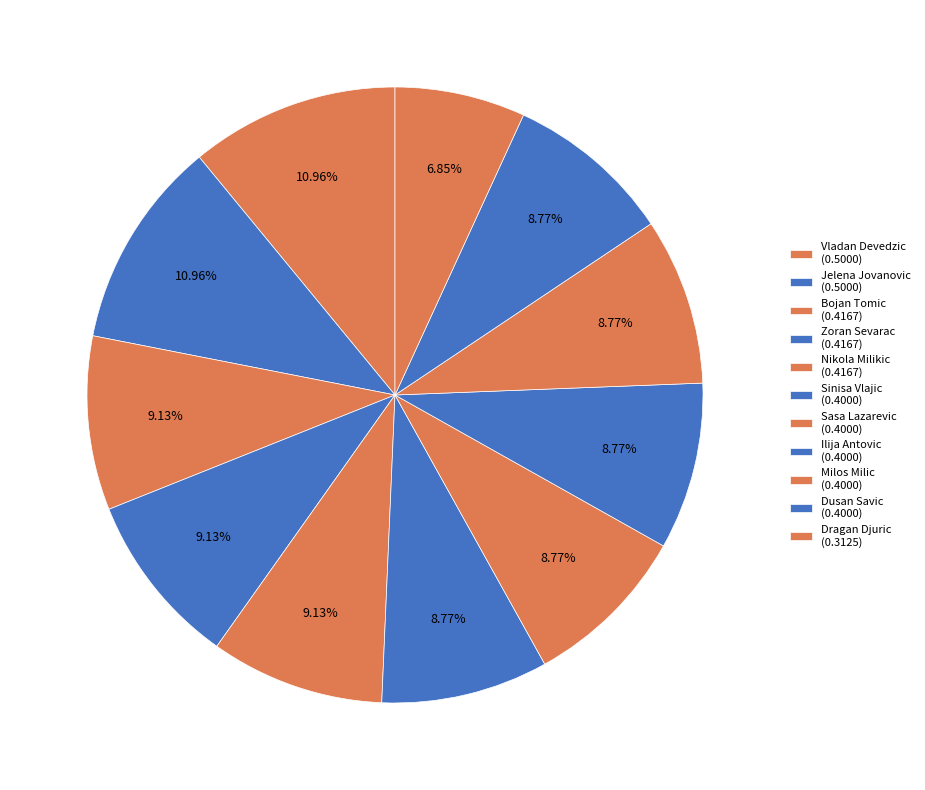

Which category has the biggest portion of the pie?

Vladan Devedzic